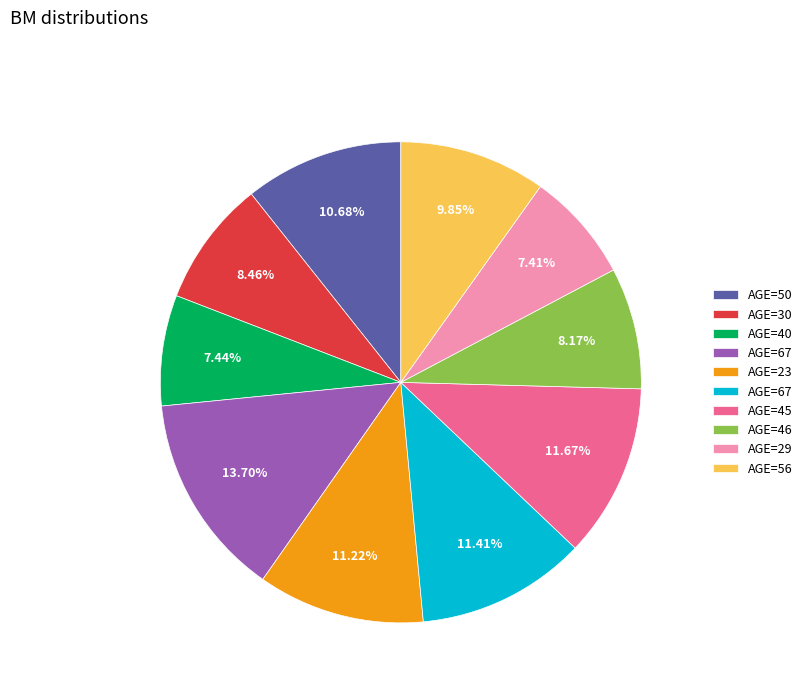

Is there any slice that represents more than half of the pie?

No